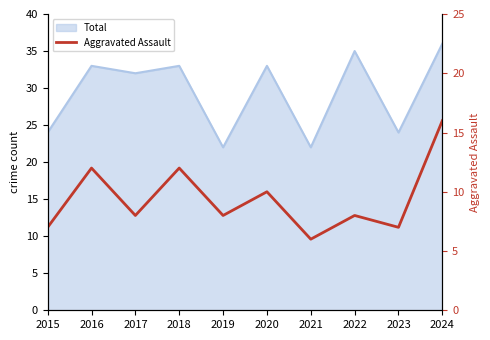

Where does the data first go above 8?

2016